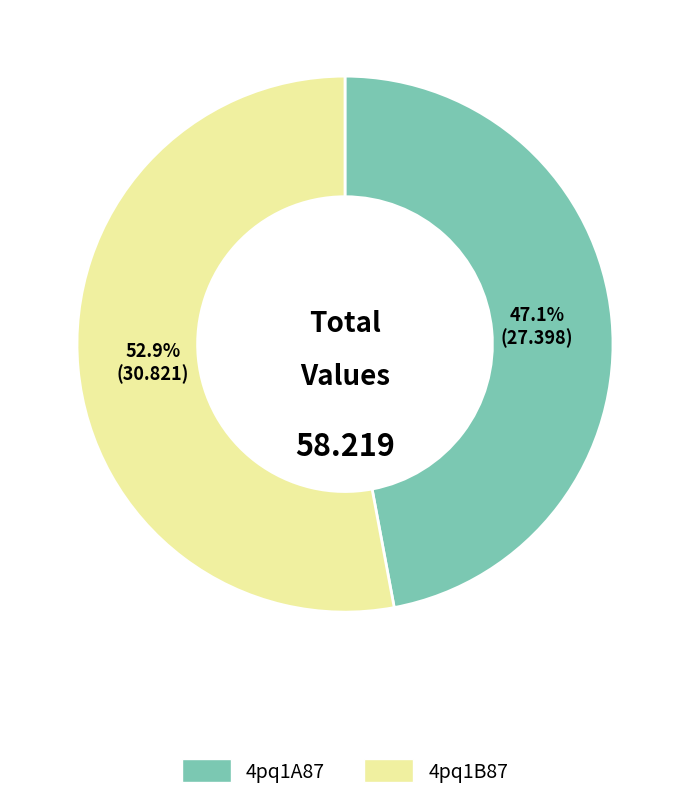

The 4pq1B87 slice represents 40% of the pie. True or false?

False